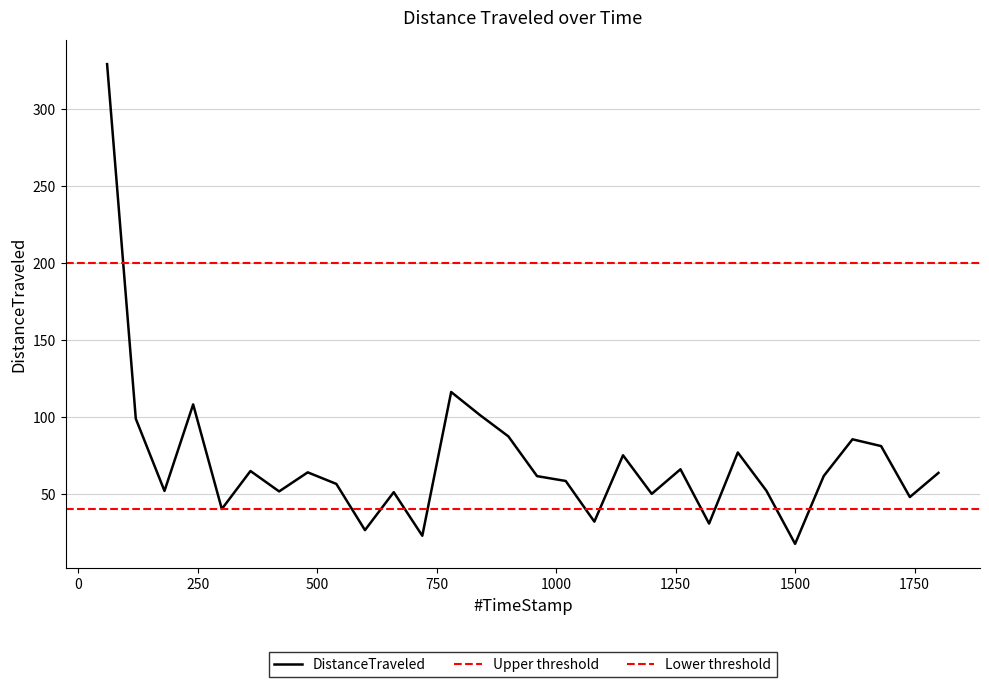

How many points are higher than both their immediate neighbors (excluding endpoints)?

9